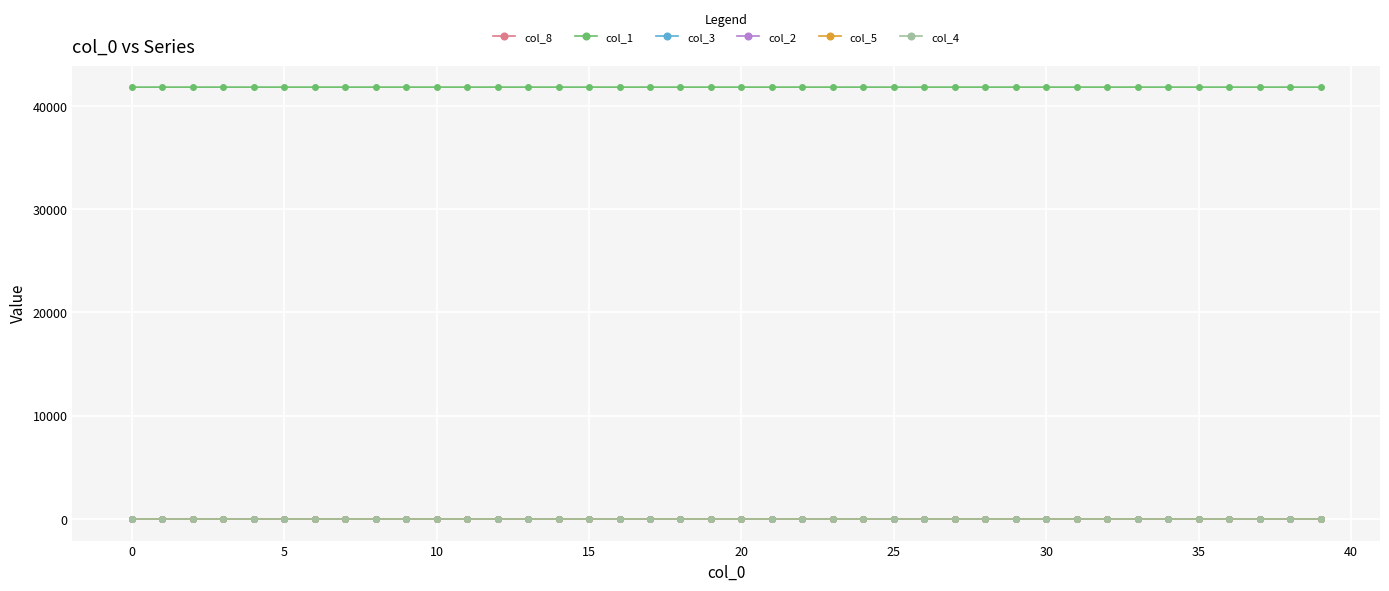

How many values in the col_8 series exceed 0?

37